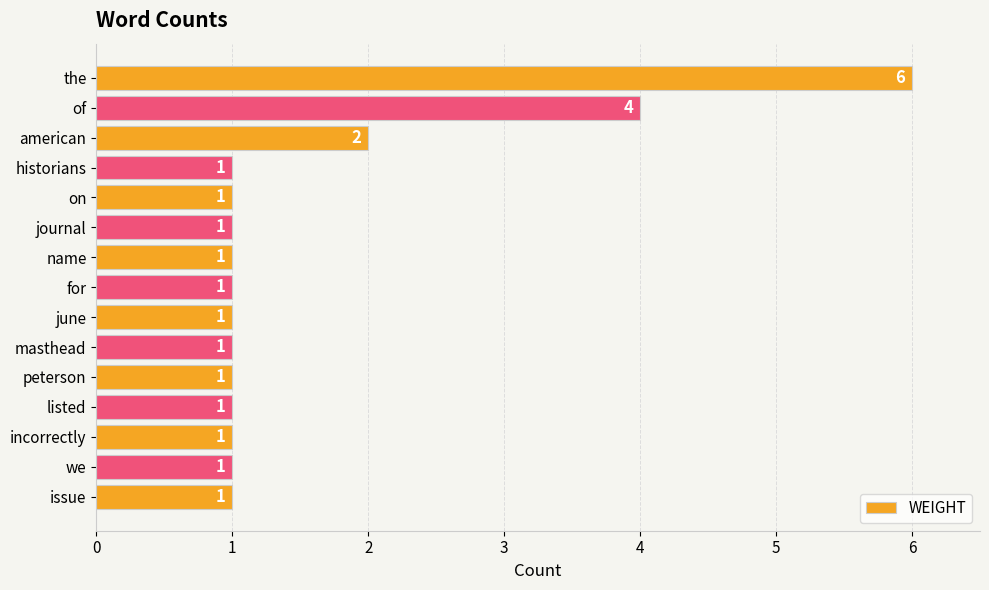

Count the number of data series in this chart.

1